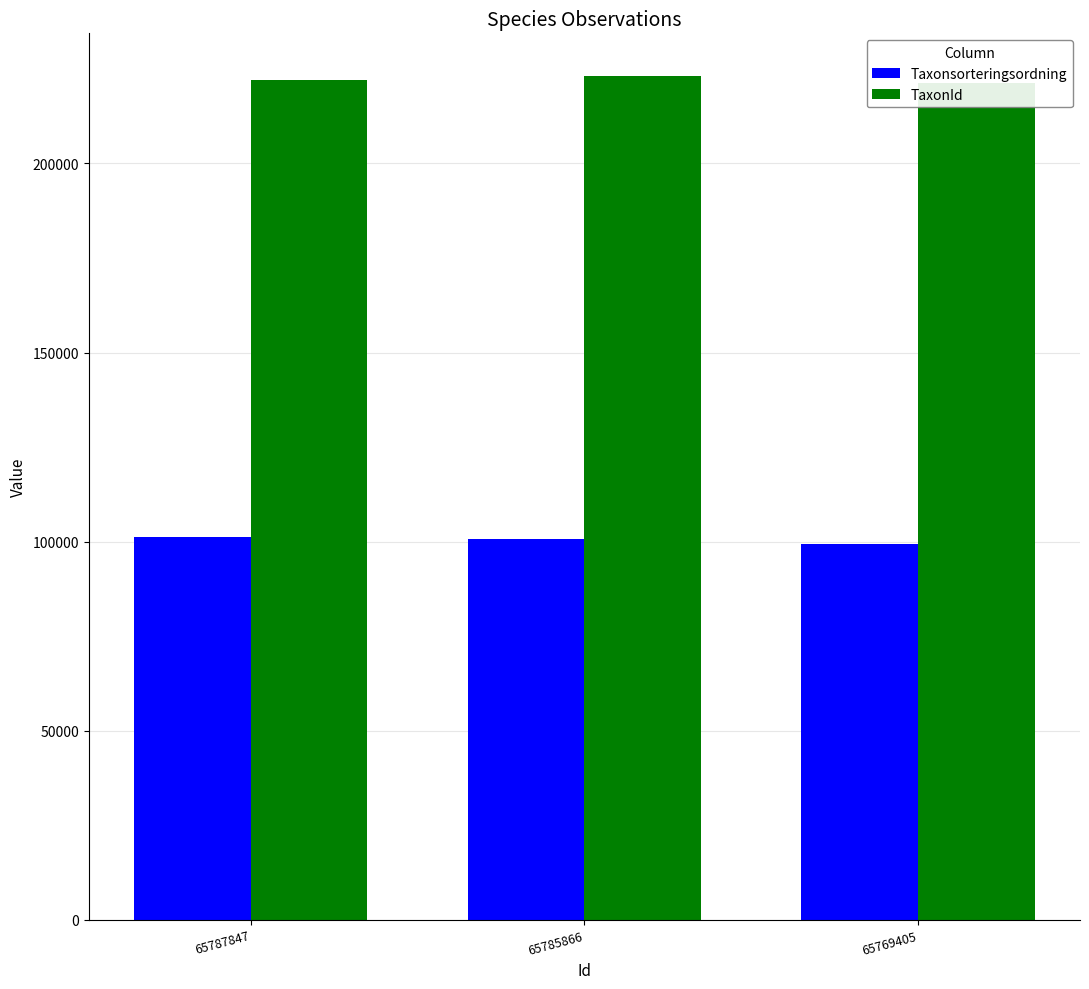

Which series changed the most between 65787847 and 65785866?

TaxonId